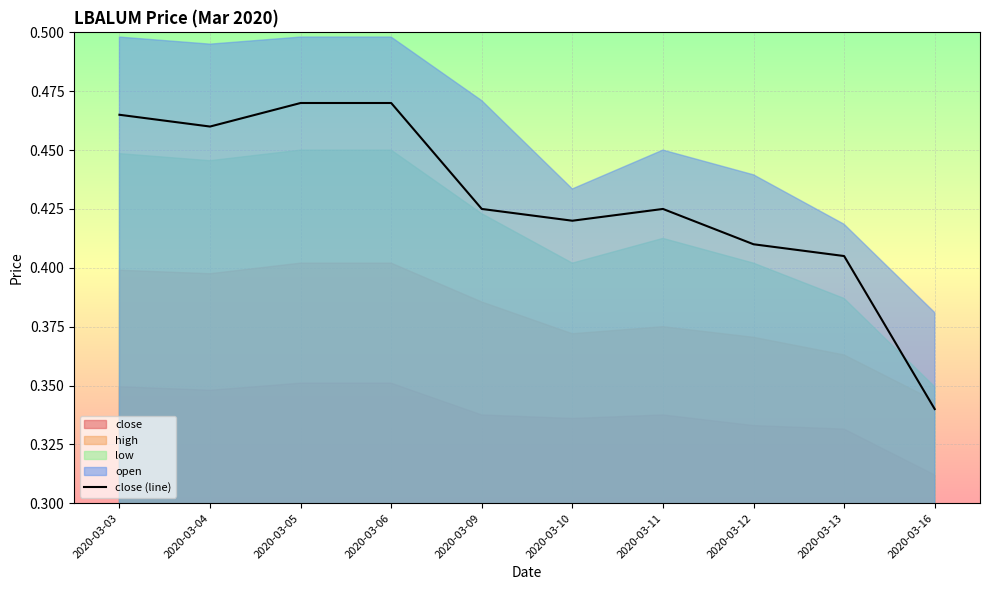

What is the greatest value displayed?

0.5